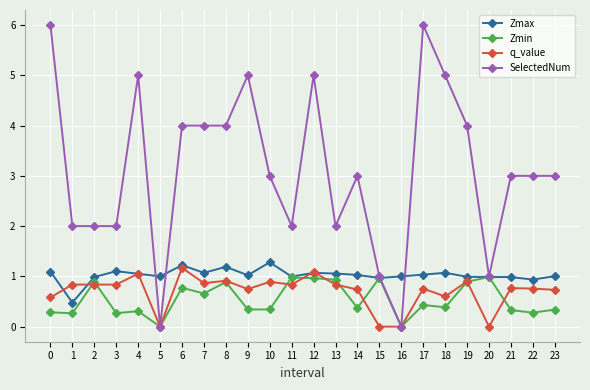

What are all the series names shown in the legend?

Zmax, Zmin, q_value, SelectedNum